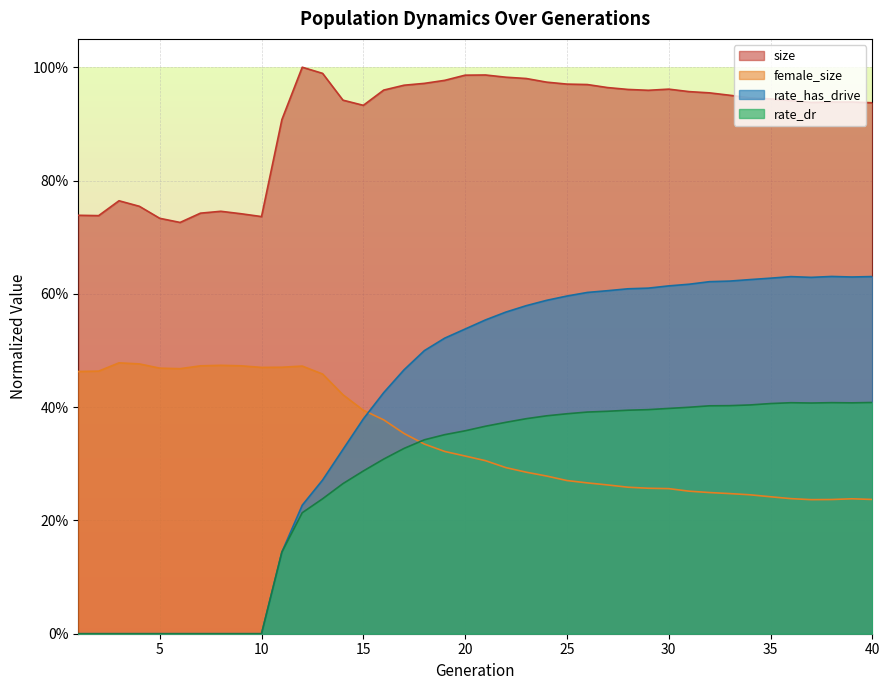

Is the value of rate_has_drive at 11 greater than the value of size at 11?

No